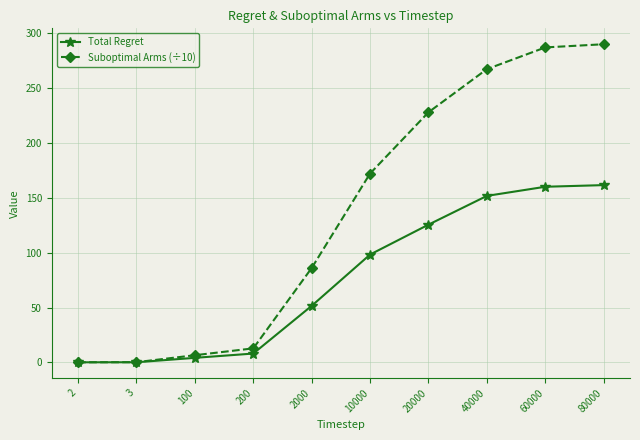

At how many categories does at least one series exceed 194?

4